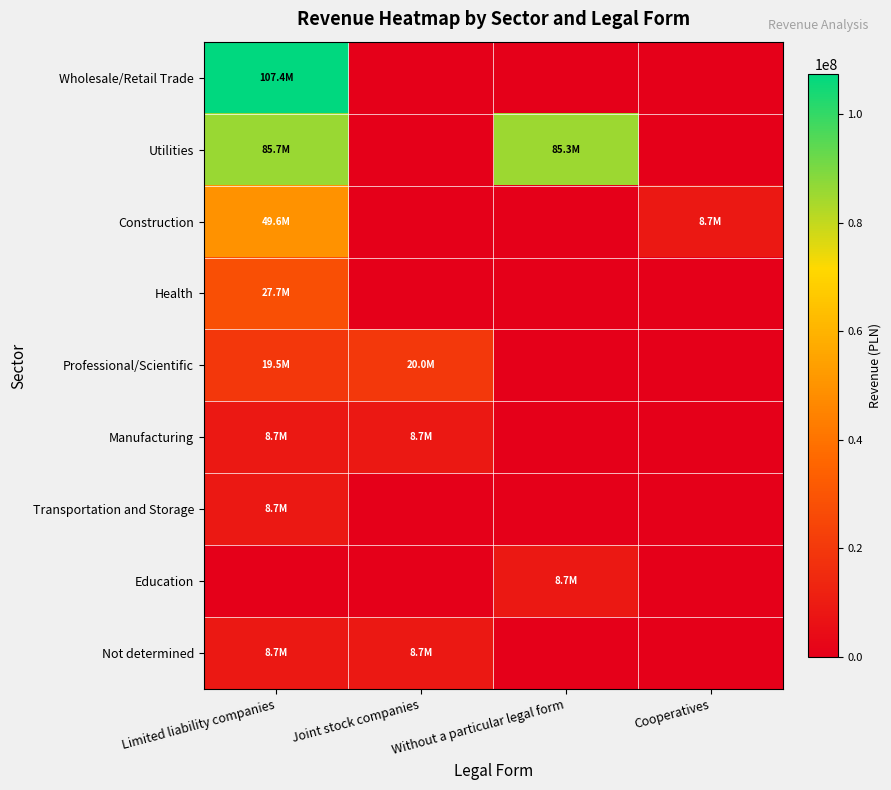

What is the total value across all series at Cooperatives?

8699725.7